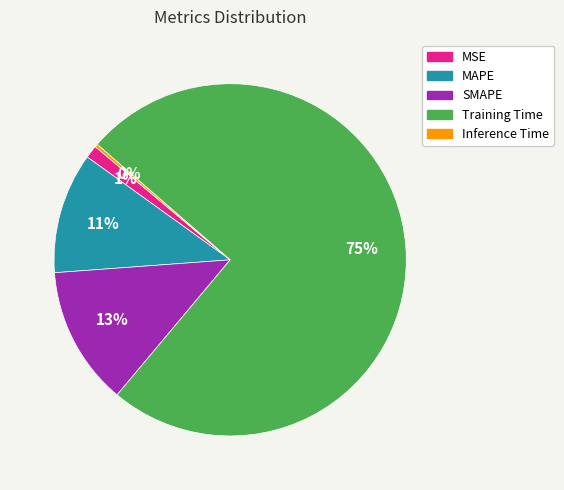

Is there a majority slice in this chart?

Yes